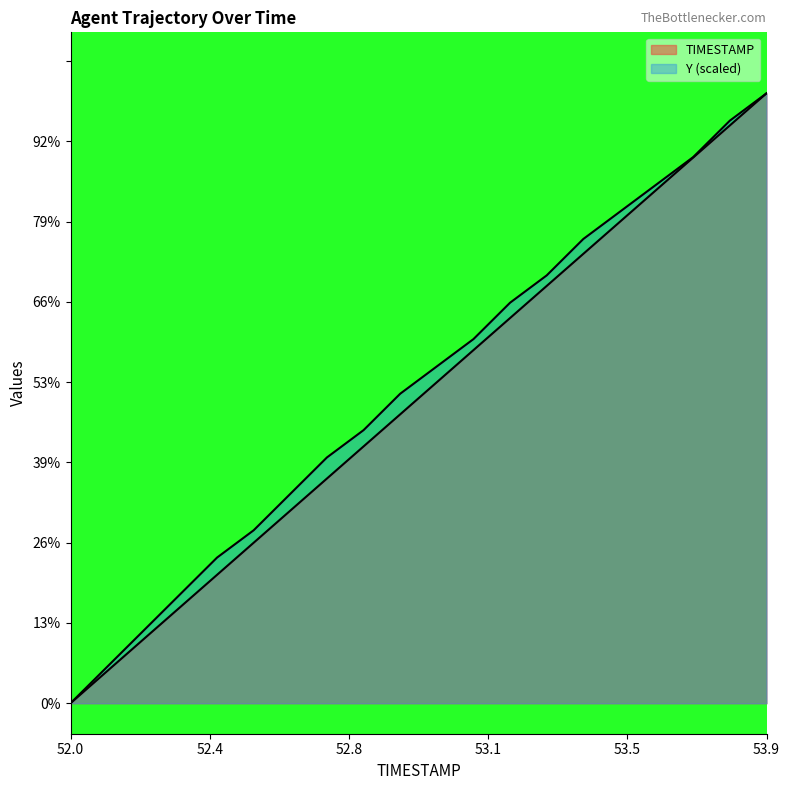

What are all the series names shown in the legend?

TIMESTAMP, Y